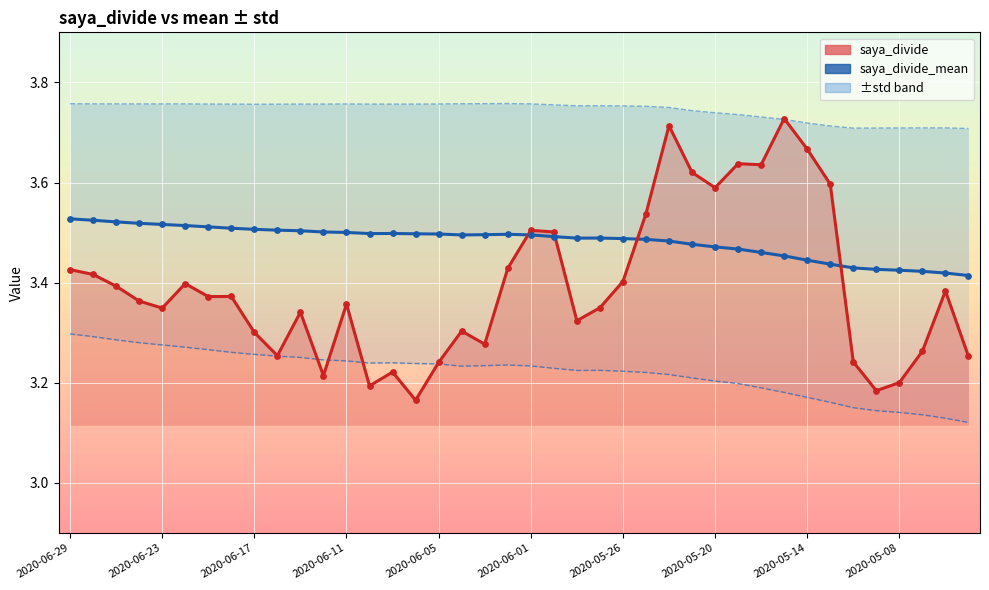

At how many categories does at least one series exceed 3?

40